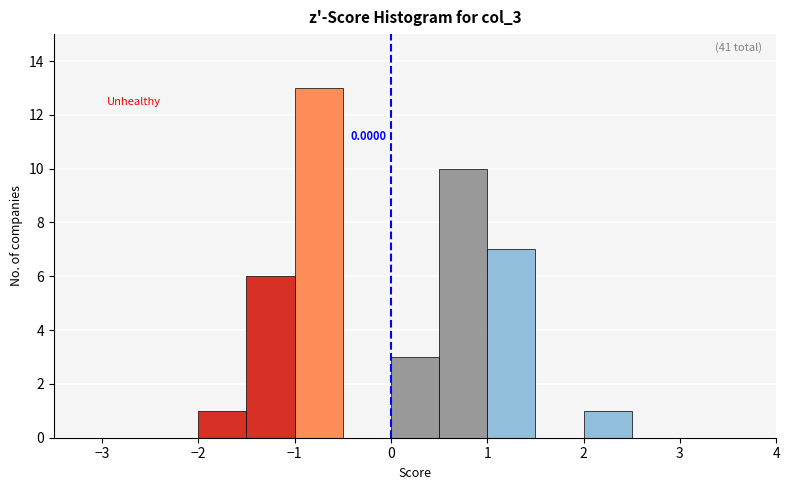

Over which range of the x-axis is the bar tallest?

-1.0 to -0.5